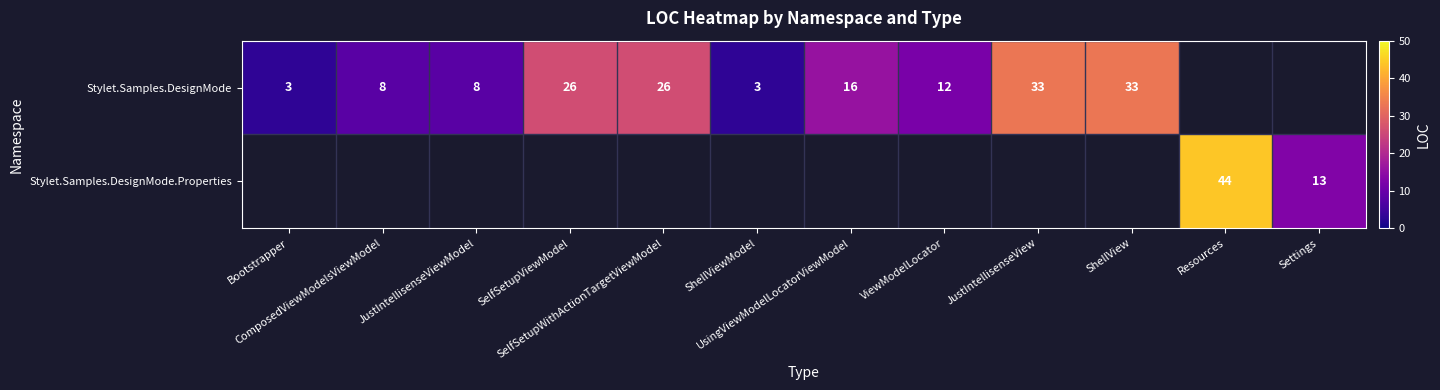

What is the greatest value displayed?

44.0